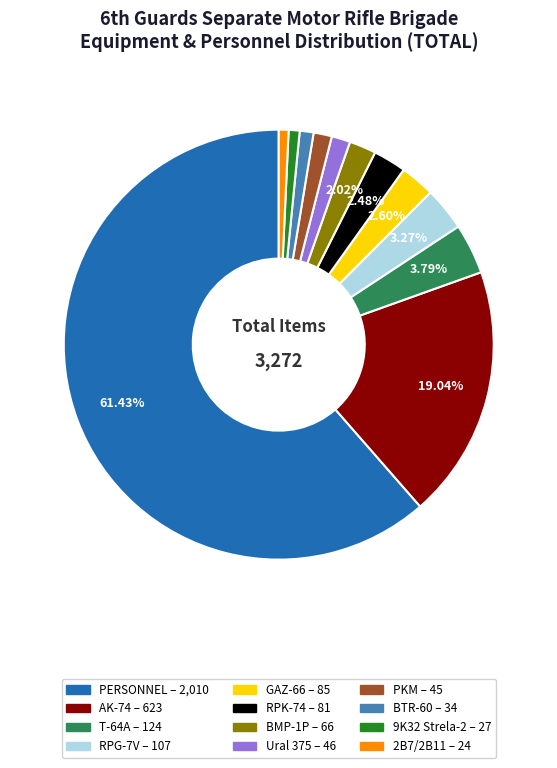

Is there a majority slice in this chart?

Yes